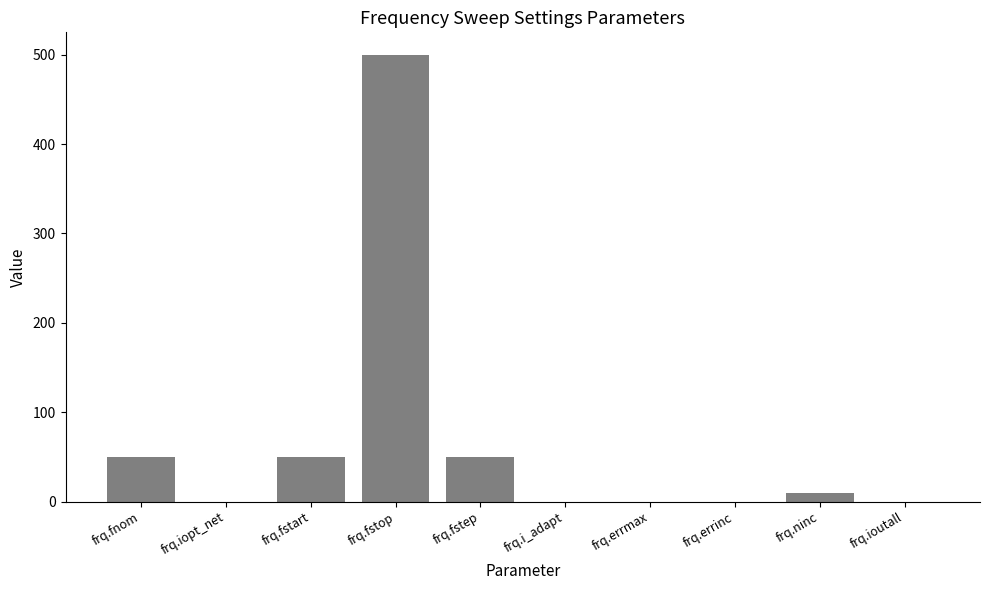

What is the change in value from frq.i_adapt to frq.ninc?

+10.0